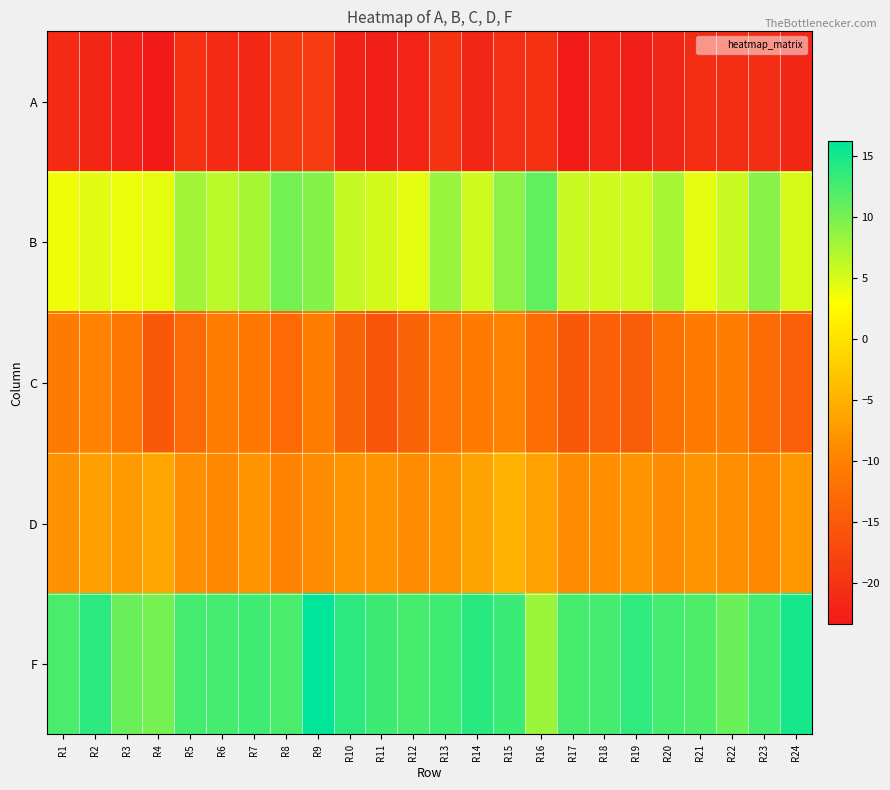

At which category is the sum across all series the highest?

R9